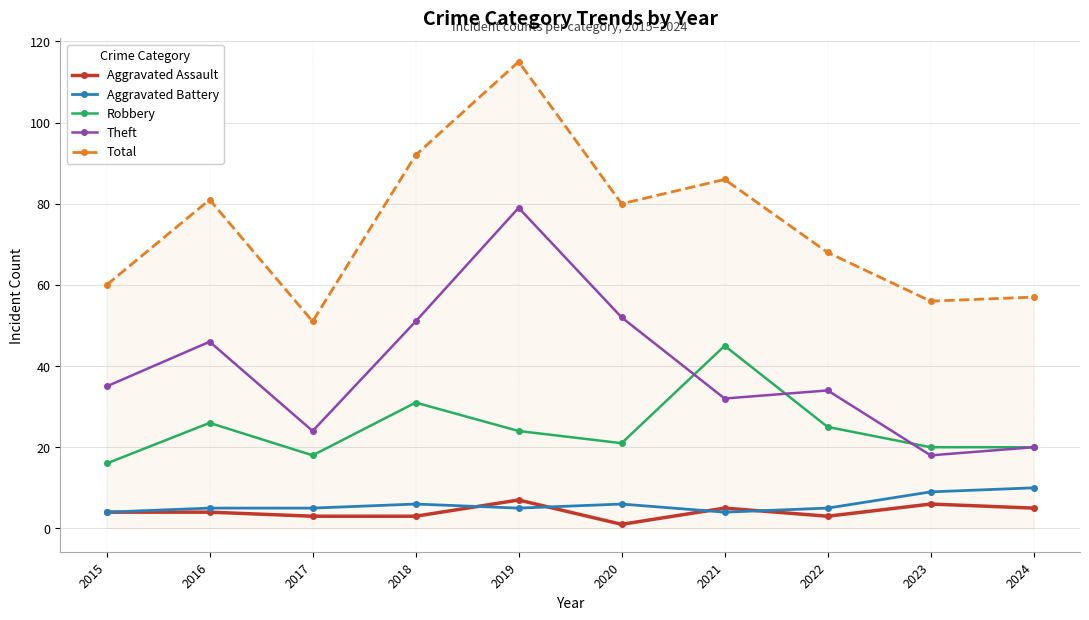

Which series changed the most between 2019 and 2022?

Total